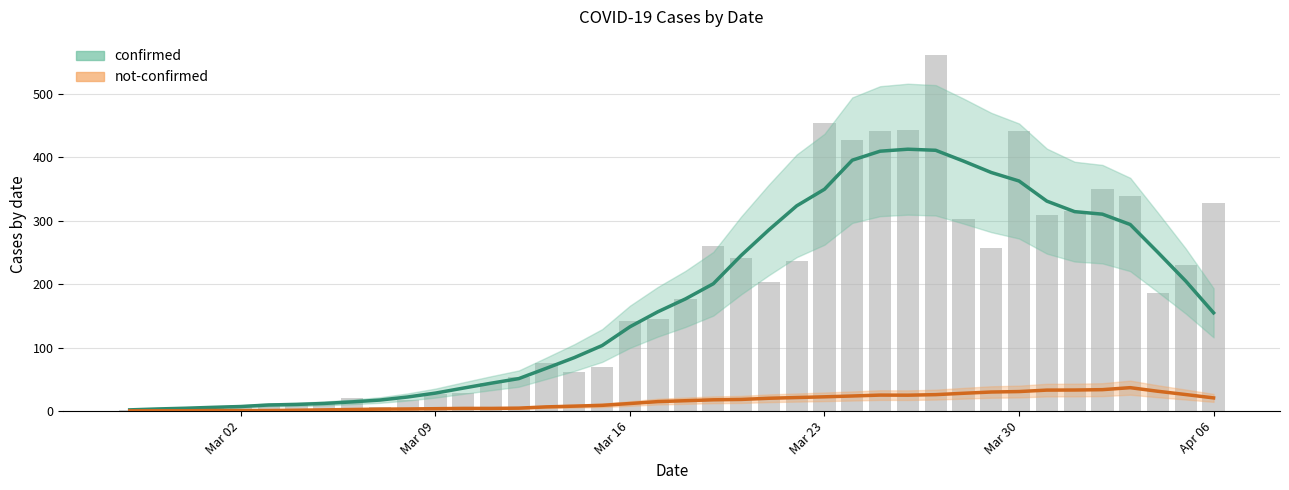

What are all the series names shown in the legend?

confirmed, not-confirmed